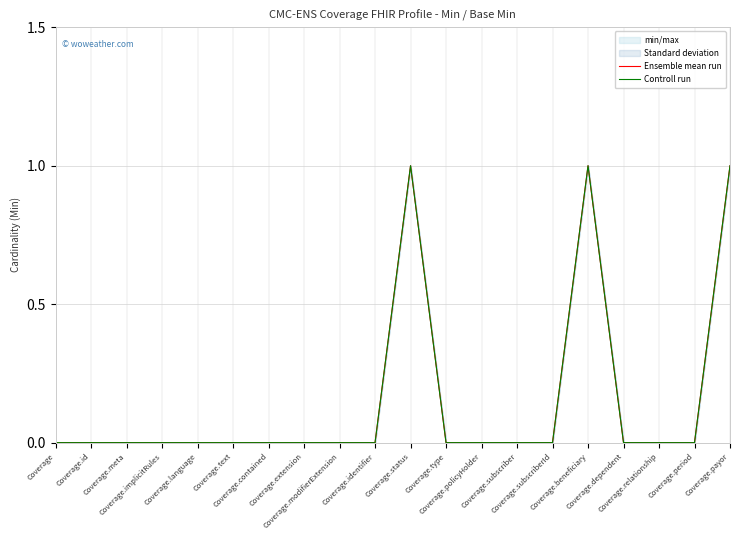

Reading left to right, transcribe all the data shown in this chart.

Ensemble mean run: 0	0	0	0	0	0	0	0	0	0	1	0	0	0	0	1	0	0	0	1
Controll run: 0	0	0	0	0	0	0	0	0	0	1	0	0	0	0	1	0	0	0	1